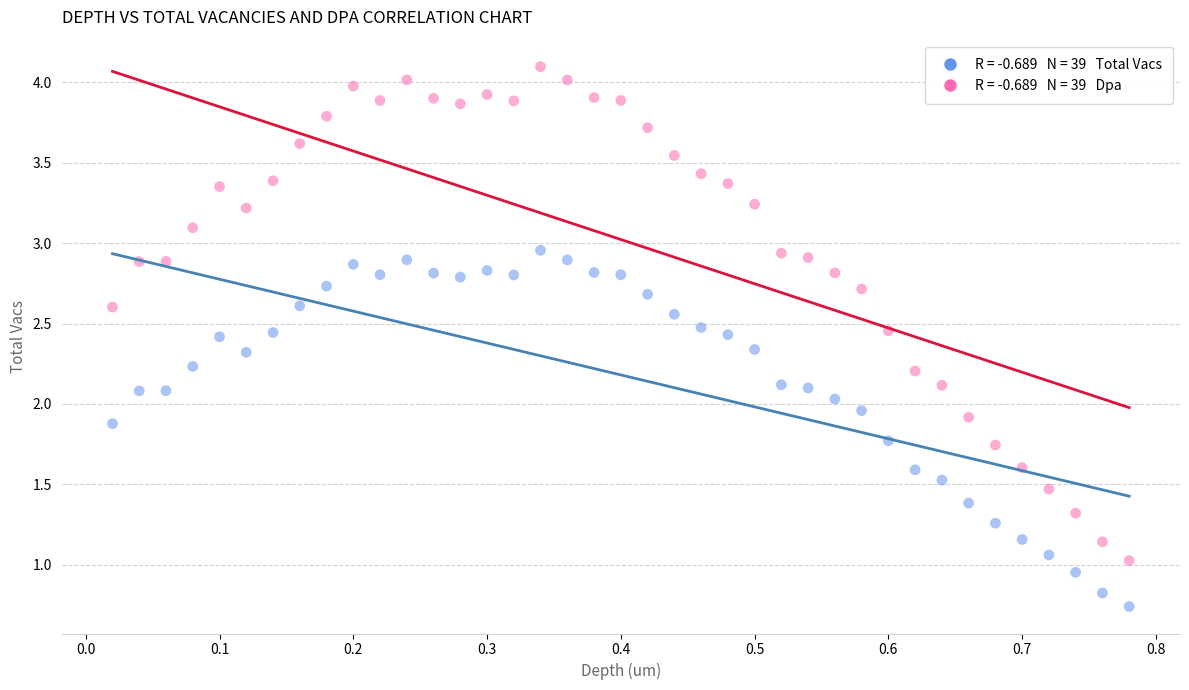

Across all data points, what is the range of X values (max minus min)?

0.8